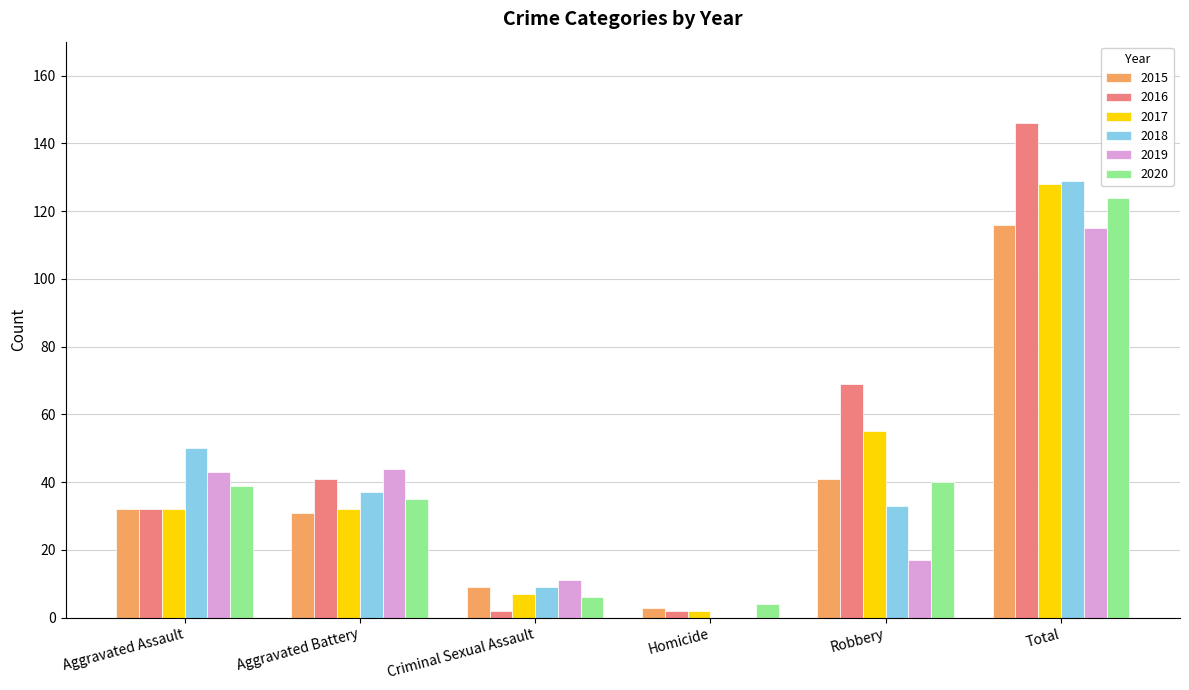

What is the sum of the 2017 values at Aggravated Battery and Total?

160